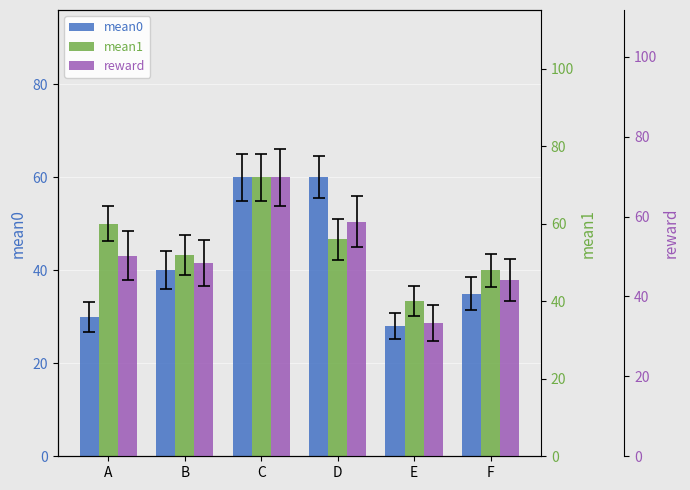

Which category has the lowest value in the mean0 series?

E